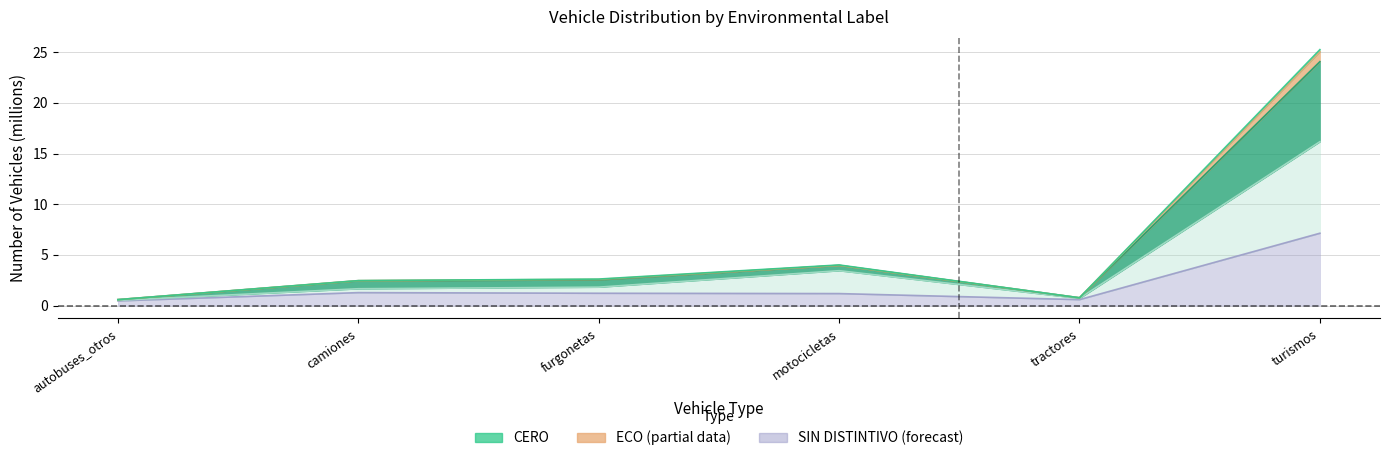

How many lines are shown in the chart?

5